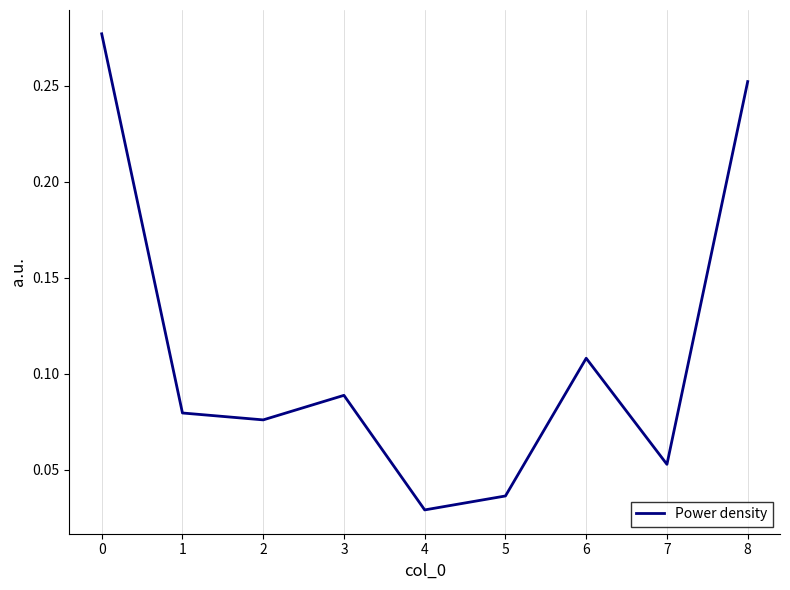

Where is the data nearest to the value 0?

4